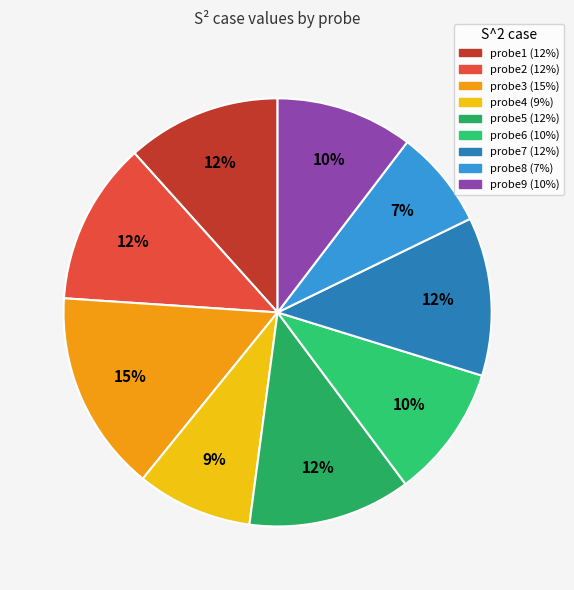

What is the smallest slice in the pie chart?

probe8